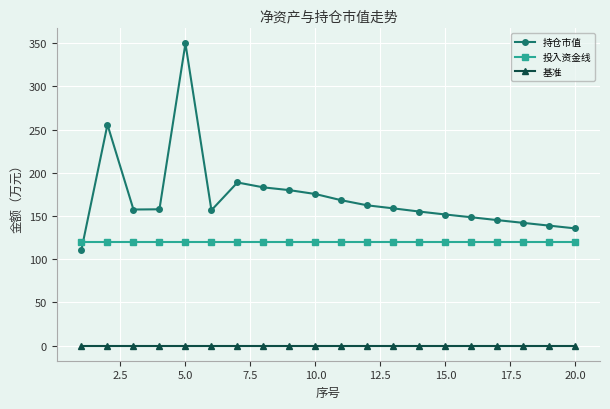

Which series has the largest total across all categories?

持仓市值